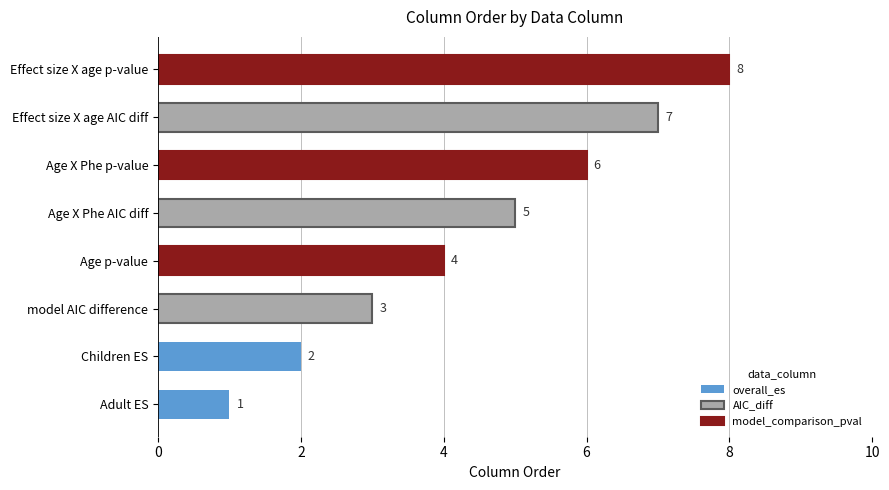

What is the value of the model_comparison_pval bar at the 2nd from the left?

6